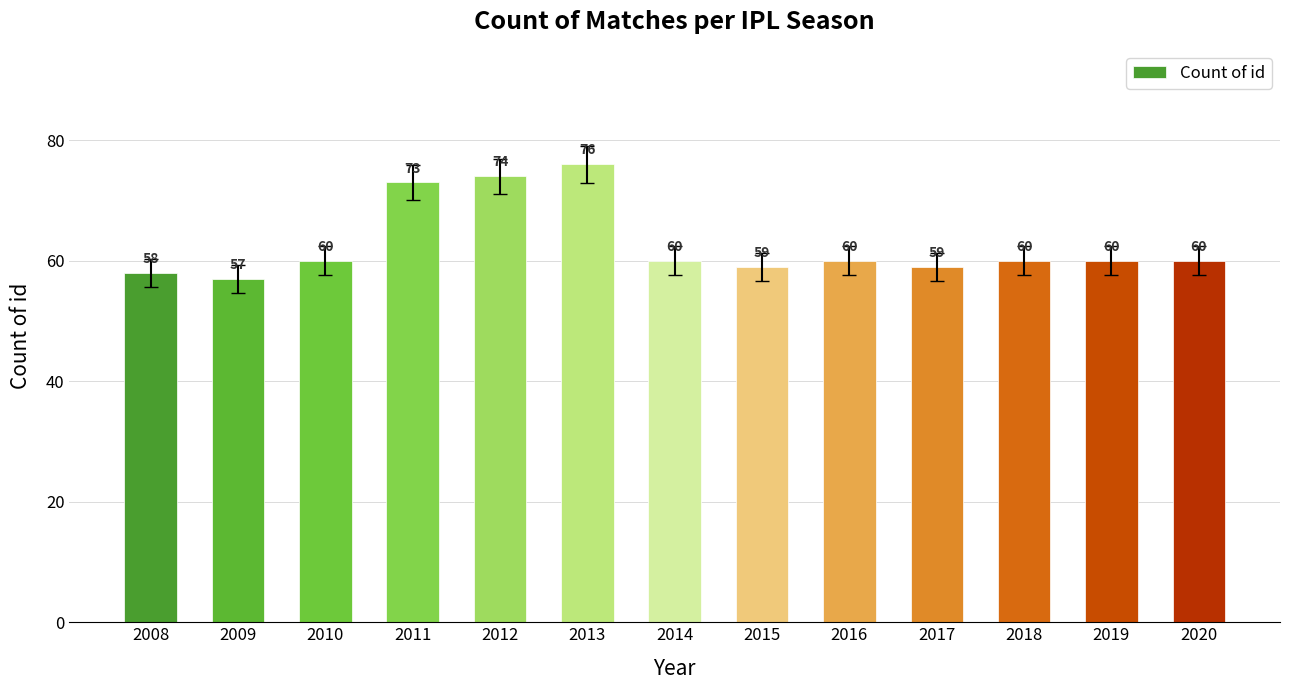

What is the sum of all values?

816